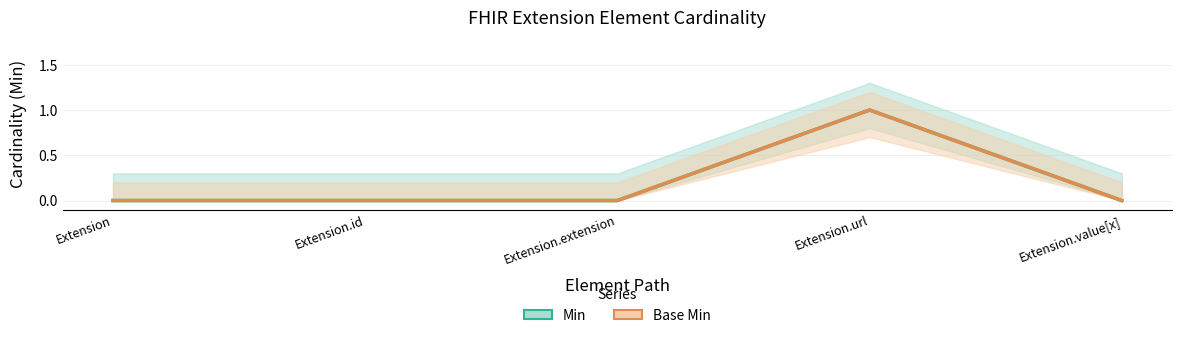

True or false: Base Min and Min cross at least once.

False